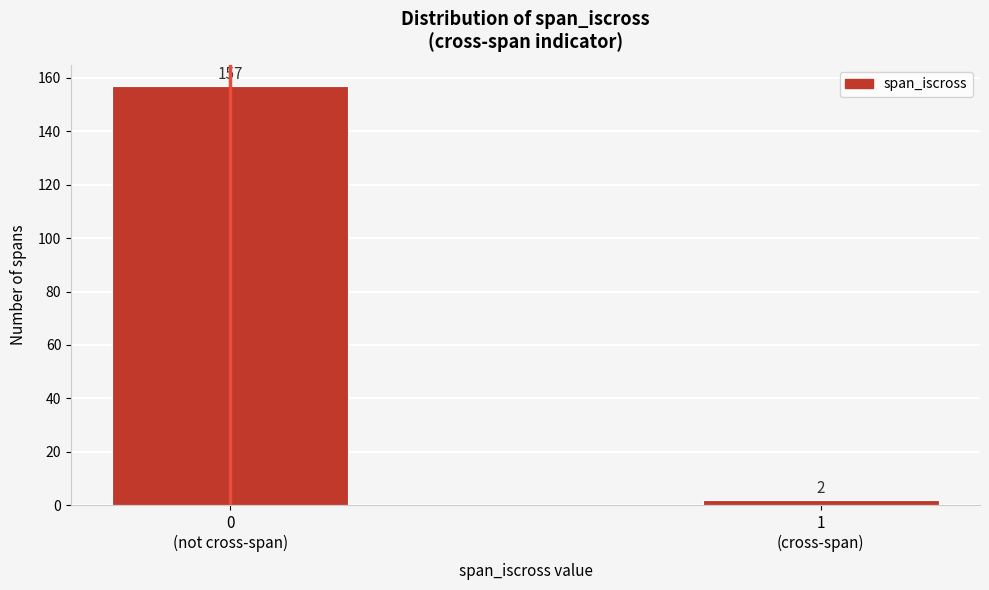

Reading left to right, what are all the values shown in this chart?

157	2